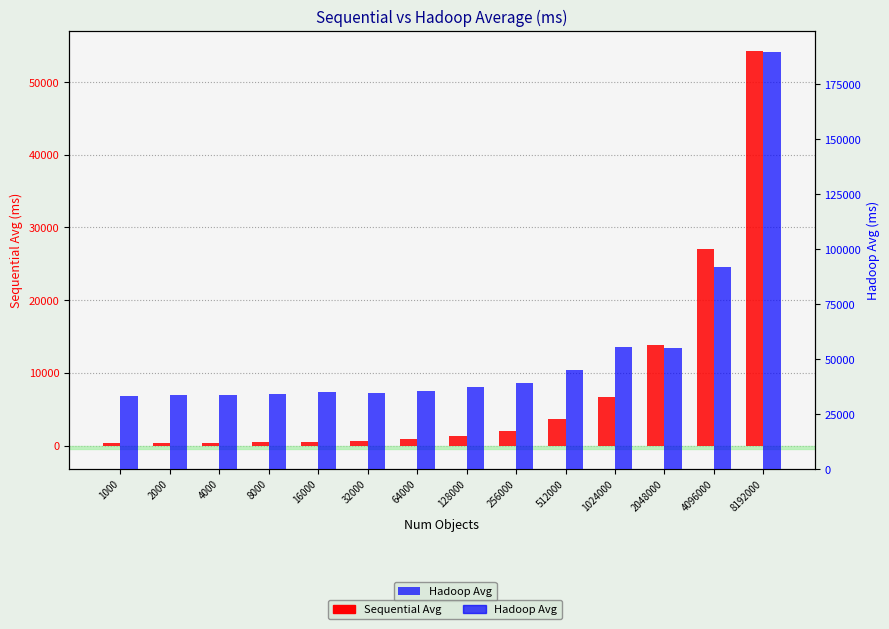

How many values in the Sequential Avg series are below 1294?

7